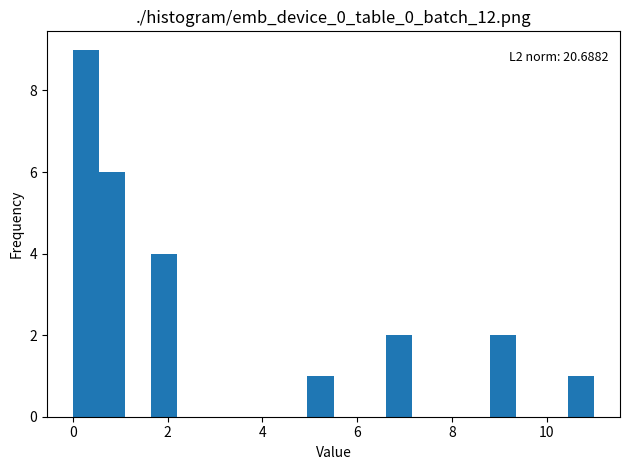

Around what value on the x-axis is the tallest bar? Give the approximate position of its centre, as read against the axis.

0.2